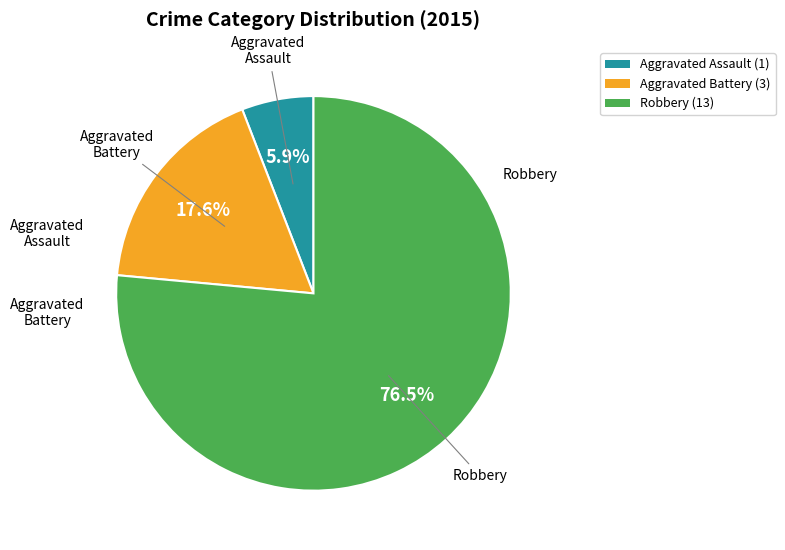

To the nearest percent, what is the average slice percentage?

33%